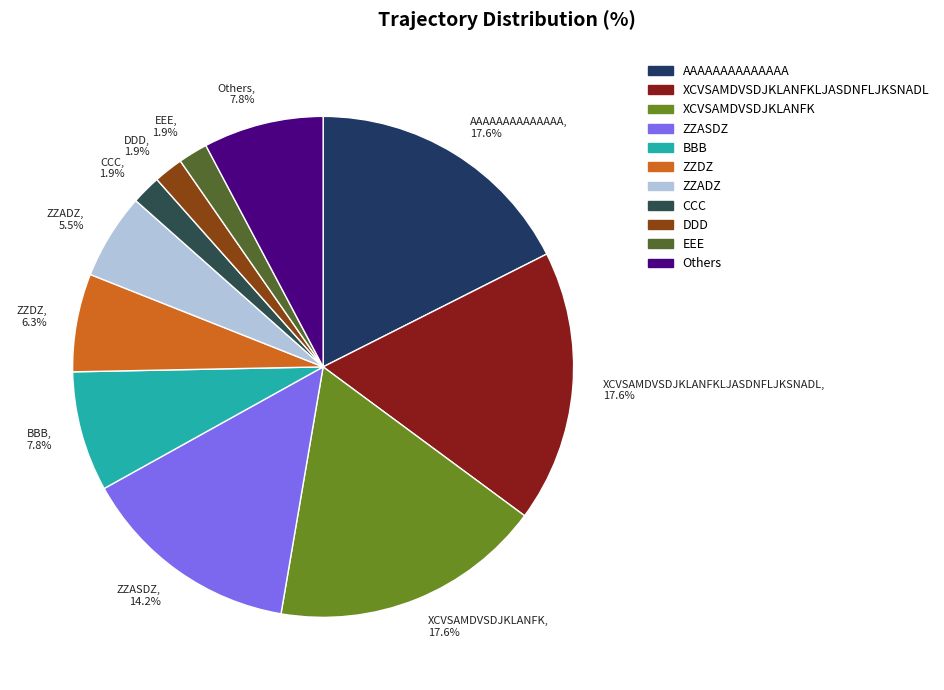

How many slices are in this pie chart?

11